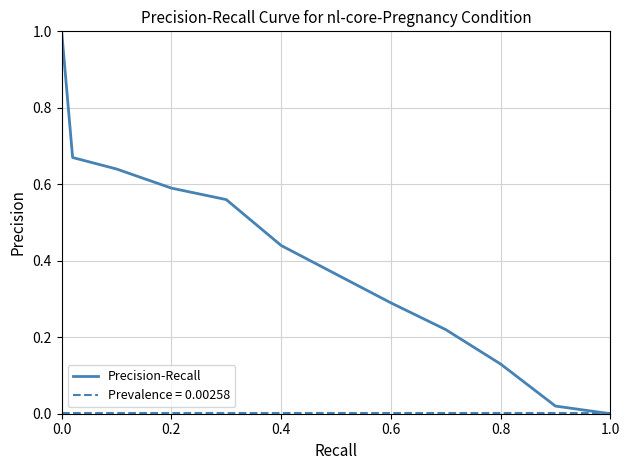

Which series has the widest spread of values?

Precision-Recall